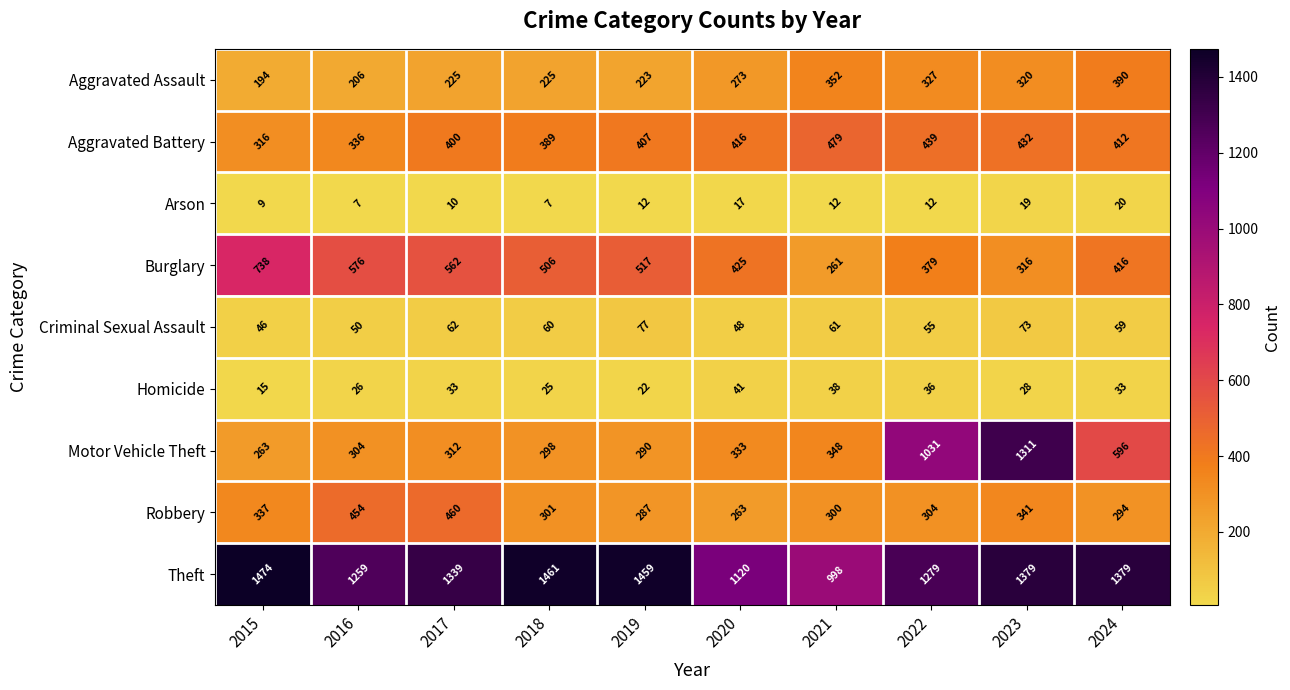

At 2020, list the series in order from smallest to largest.

Arson, Homicide, Criminal Sexual Assault, Robbery, Aggravated Assault, Motor Vehicle Theft, Aggravated Battery, Burglary, Theft